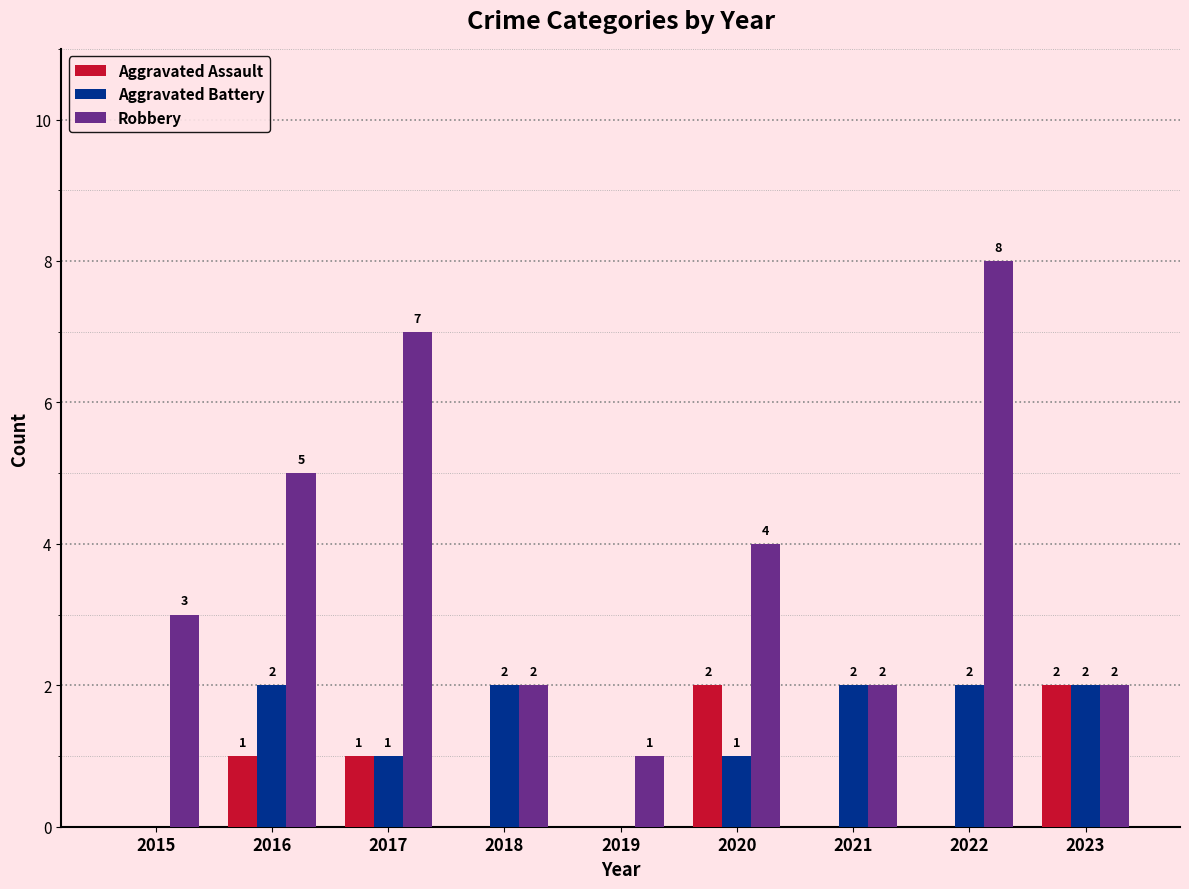

What is the average value of the Robbery series?

4